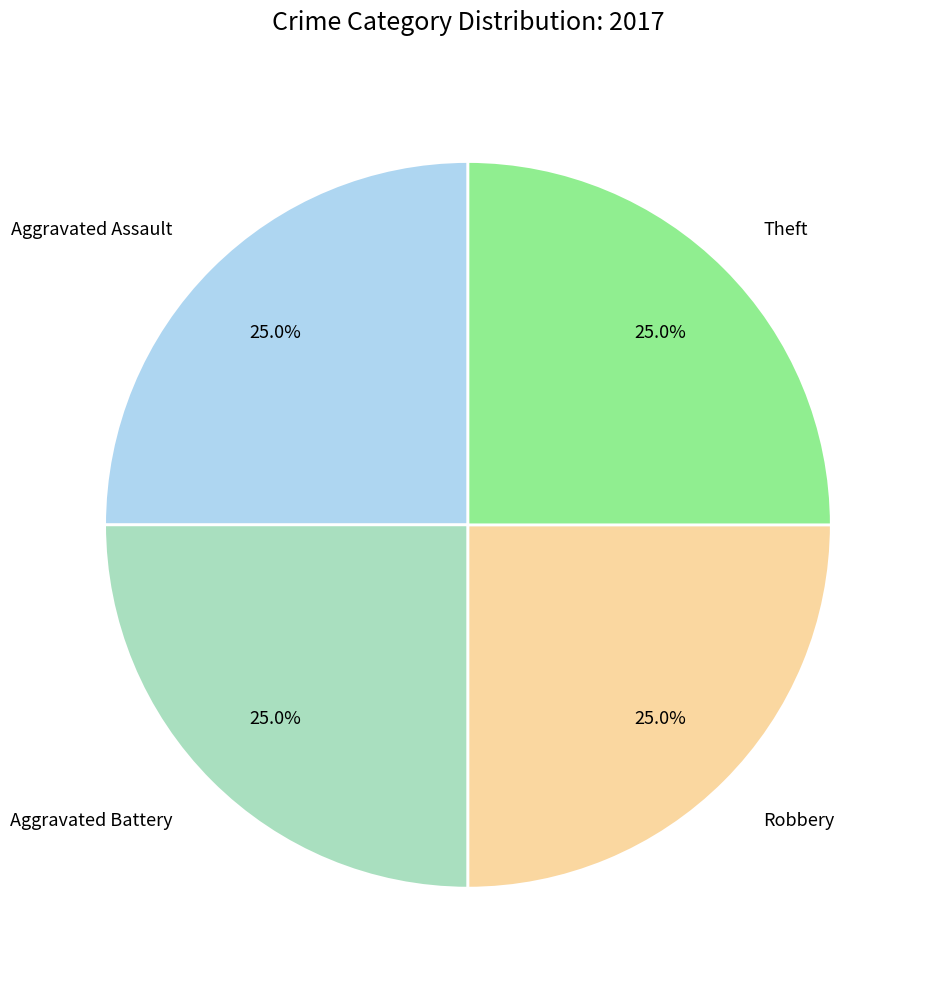

Is it true that Aggravated Assault is 33% of the pie?

False